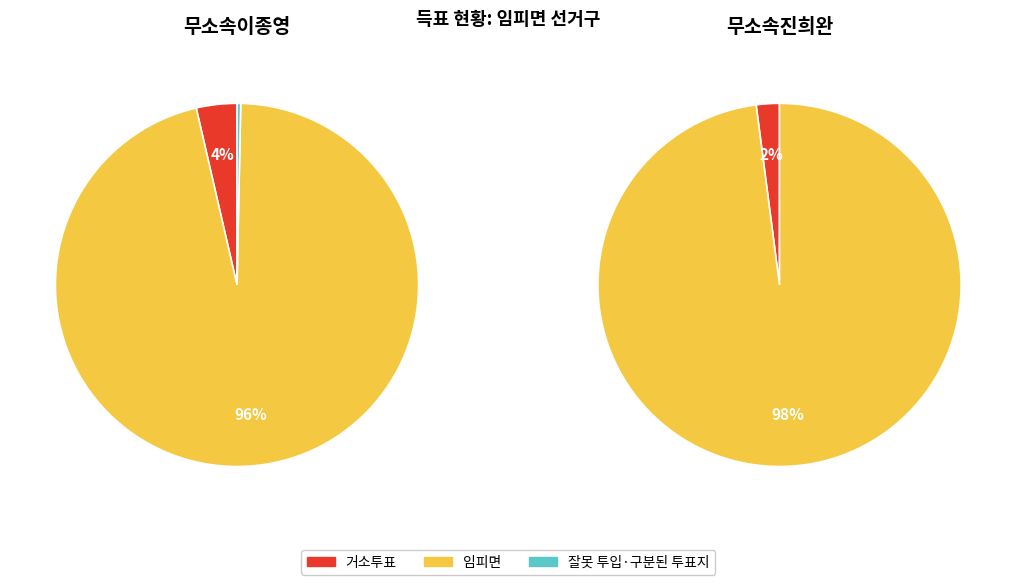

What is the majority slice?

임피면